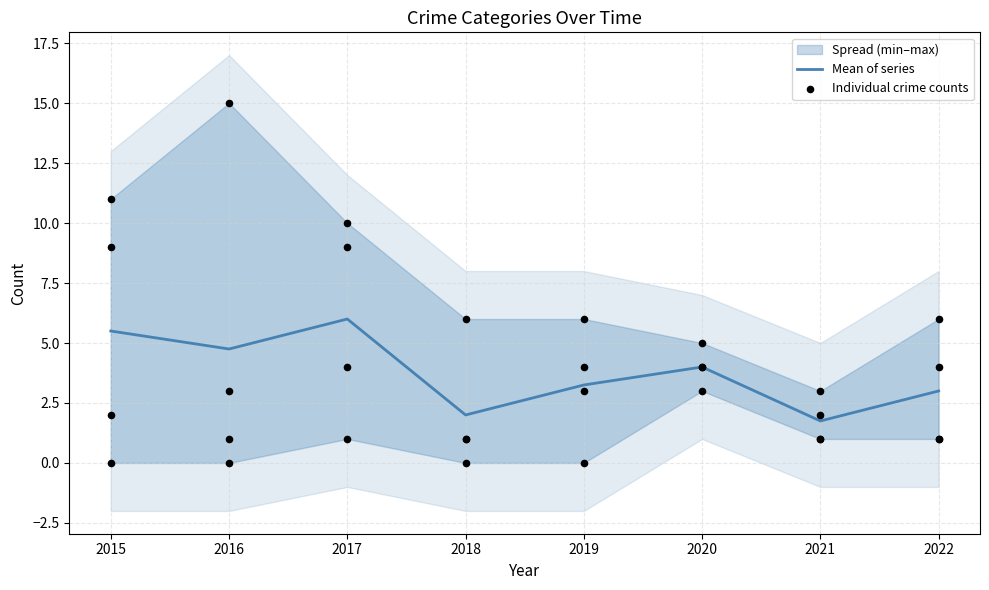

What is the change in value from 2018 to 2022?

+1.0